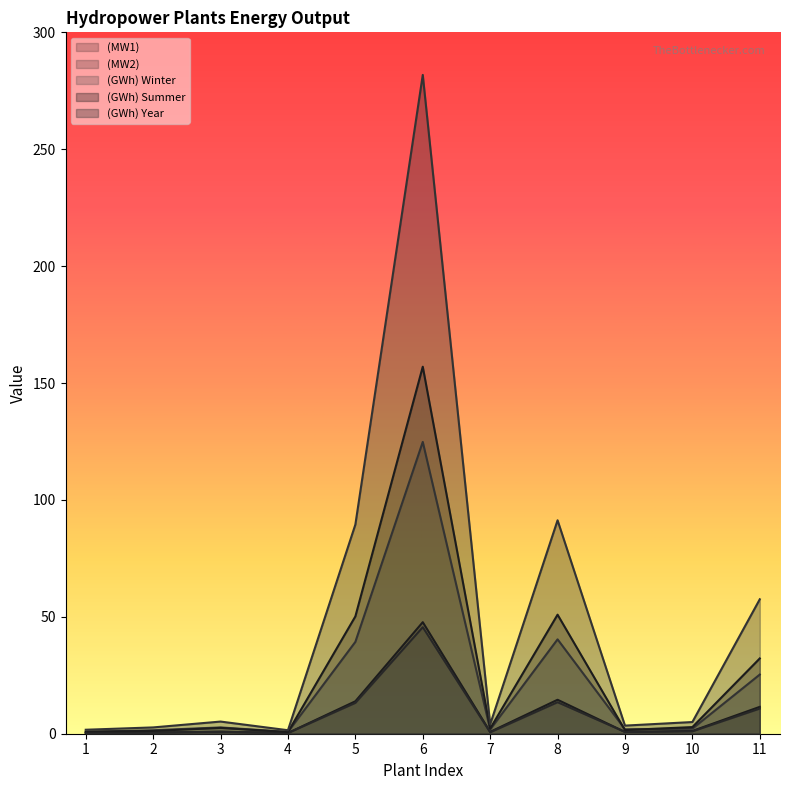

Between 10 and 8, which is larger?

8